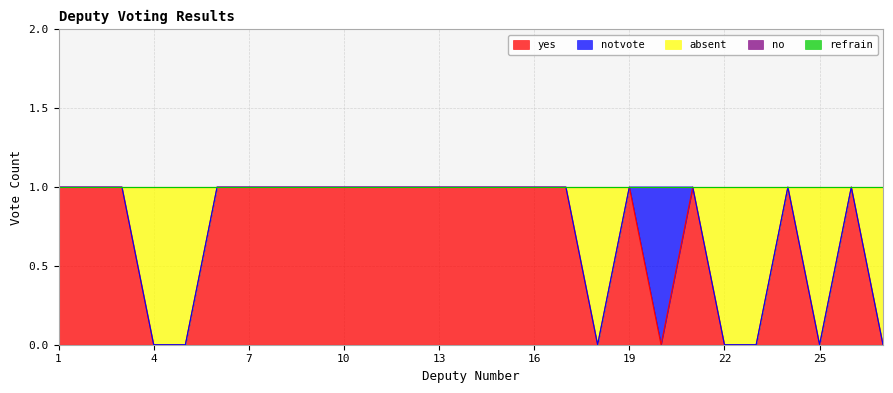

At which category does the chart reach its peak across all series?

1